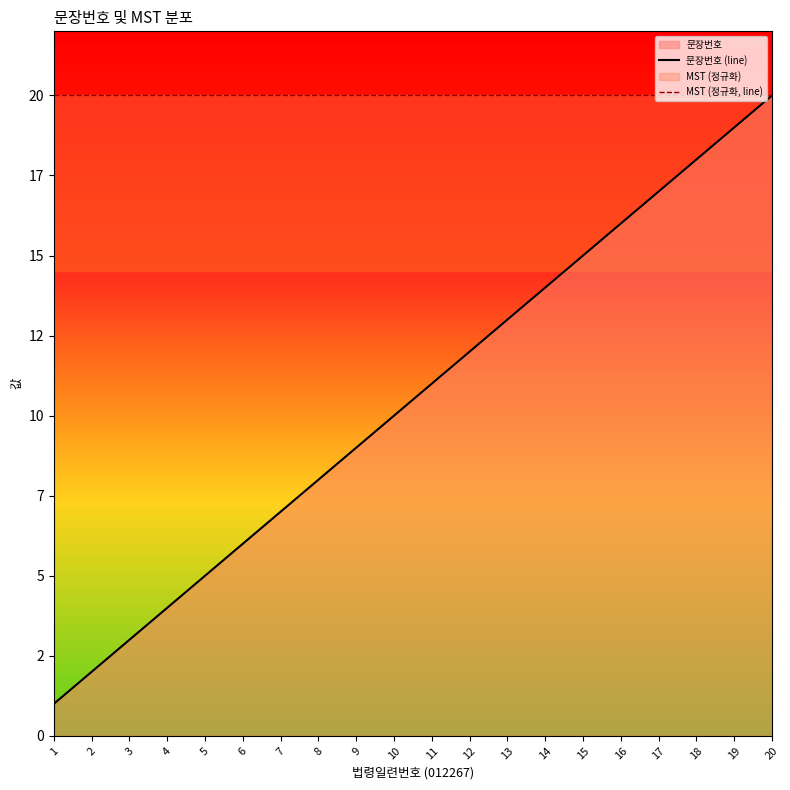

Reading left to right, extract all data points from this chart.

문장번호 (line): 1	2	3	4	5	6	7	8	9	10	11	12	13	14	15	16	17	18	19	20
MST (정규화, line): 20	20	20	20	20	20	20	20	20	20	20	20	20	20	20	20	20	20	20	20